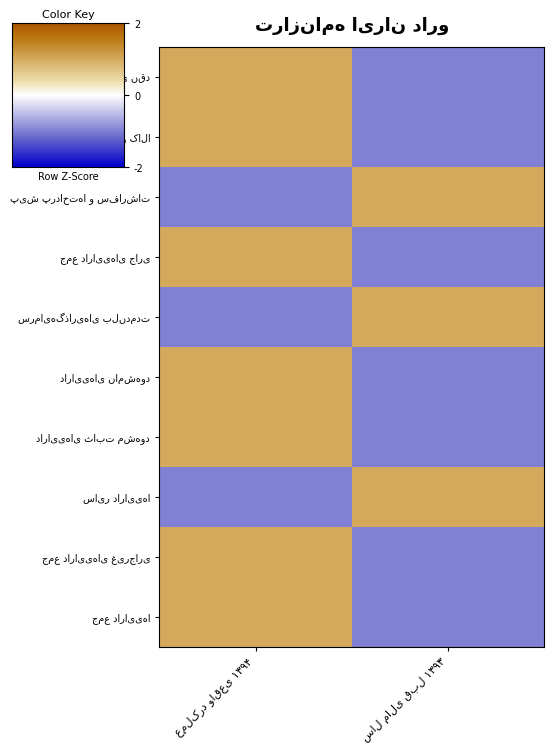

Where is جمع دارایی‌های غیرجاری nearest to the value 0?

عملکرد واقعی ۱۳۹۴